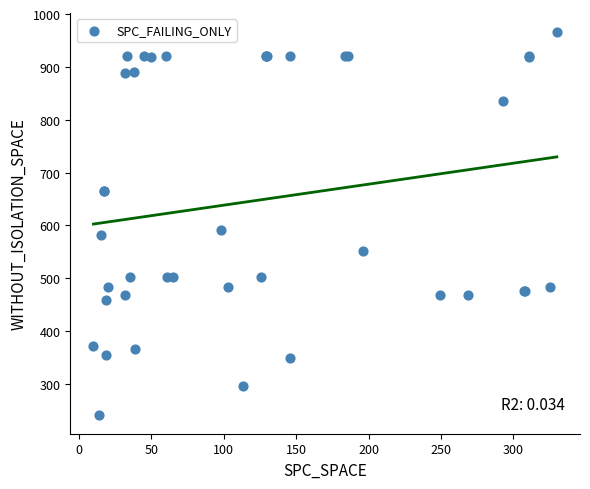

What Y value in the scatter plot is closest to 604?

592